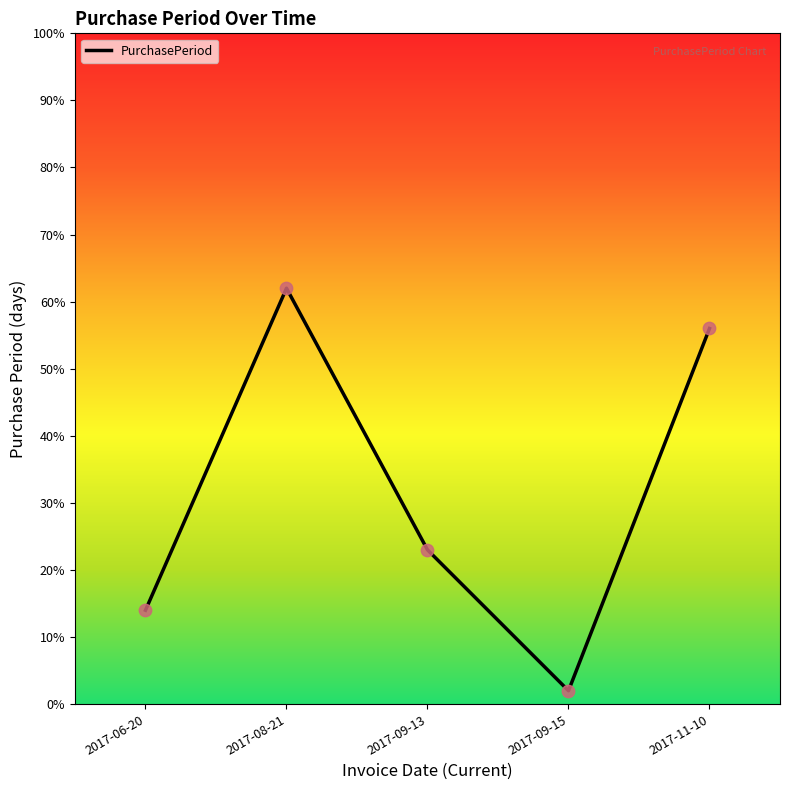

What is the change in value from 2017-09-13 to 2017-11-10?

+33